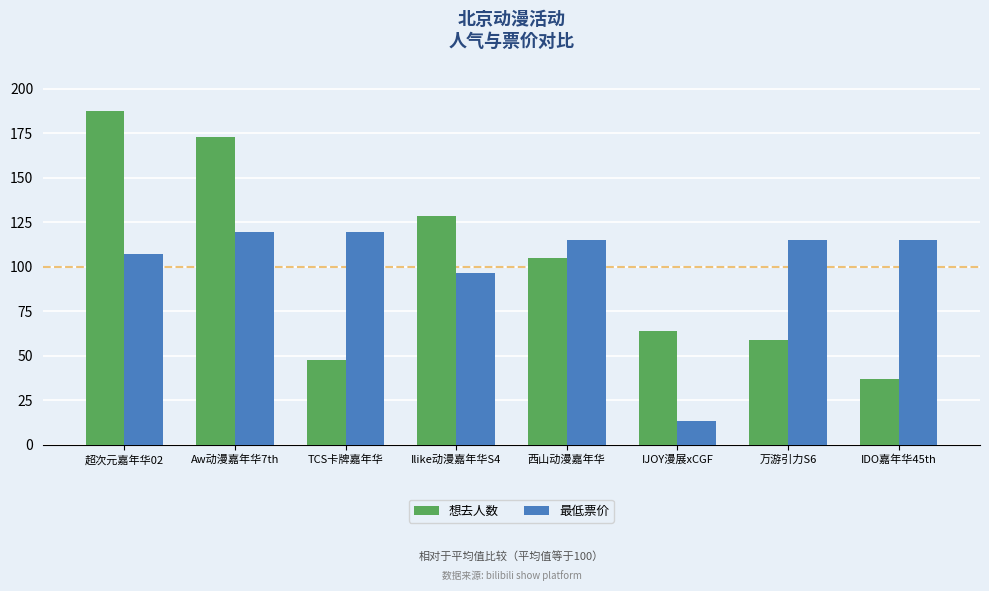

What is the sum of all 最低票价 values?

800.0